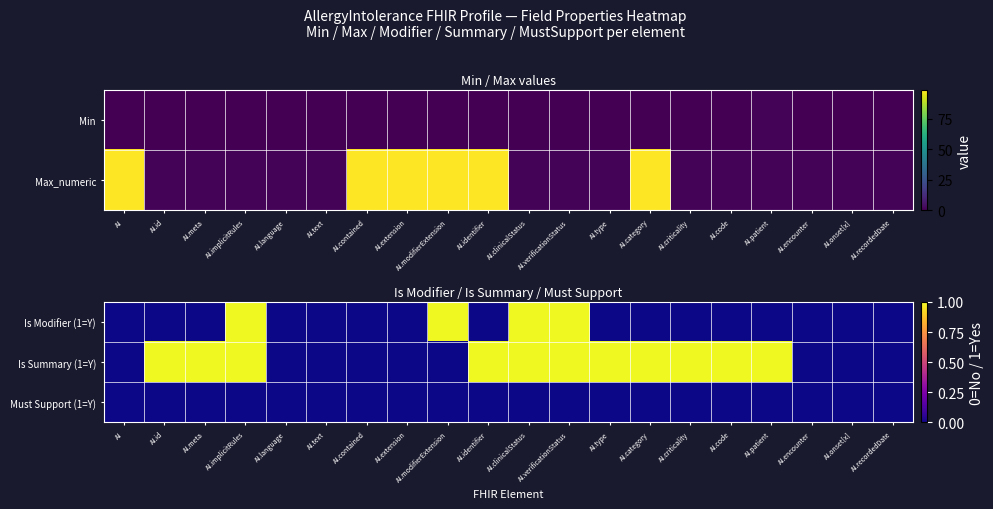

List the series in order of their overall mean, lowest first.

Must Support (1=Y), Is Modifier (1=Y), Is Summary (1=Y)